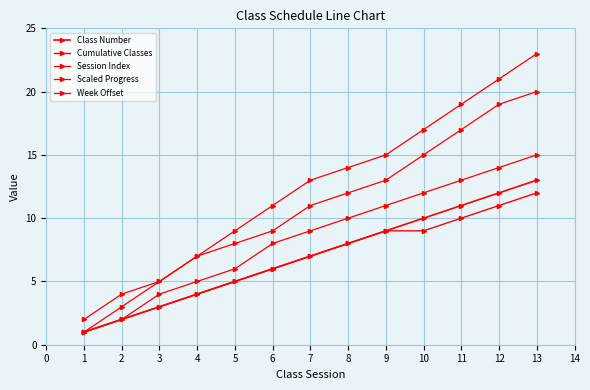

What is the difference between the maximum and minimum values in the Class Number series?

12